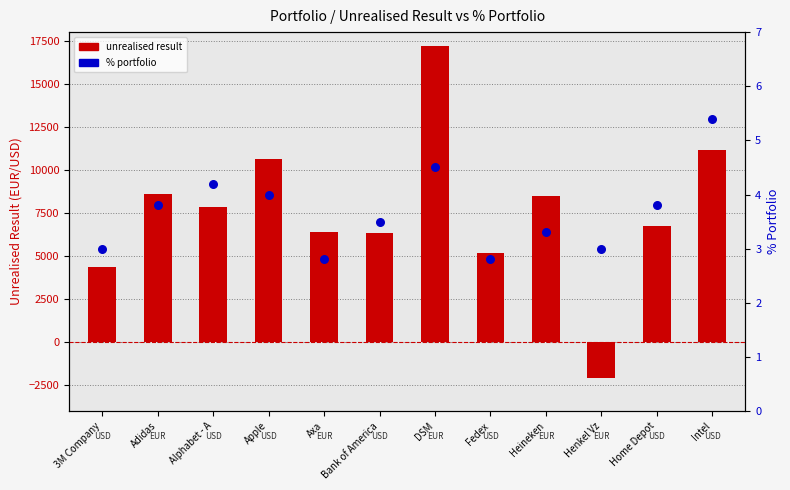

At how many categories does at least one series exceed 4103?

11